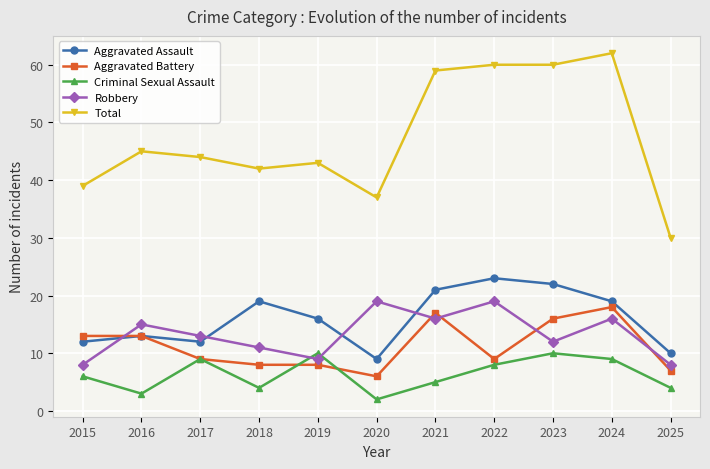

What is the smallest value displayed?

2